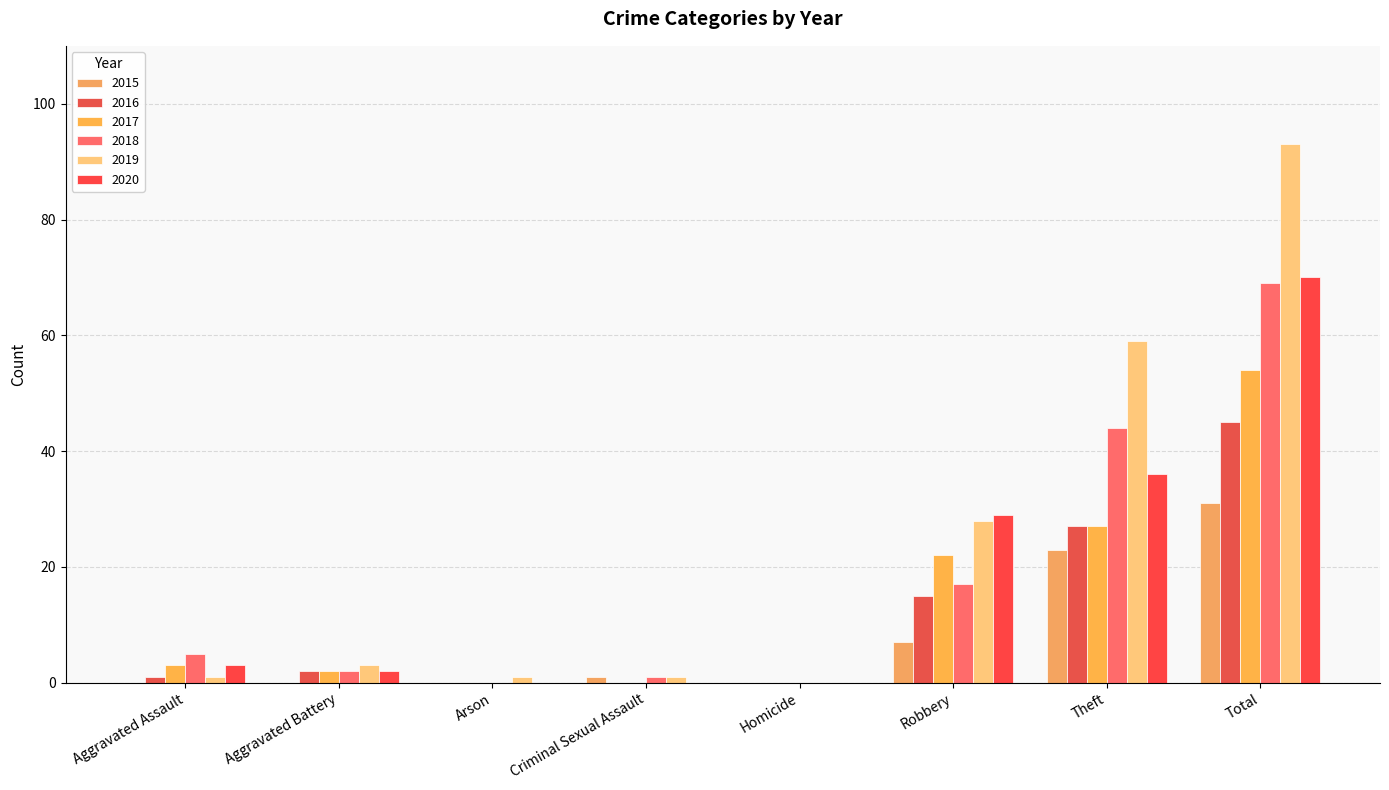

How many categories are shown in the chart?

8